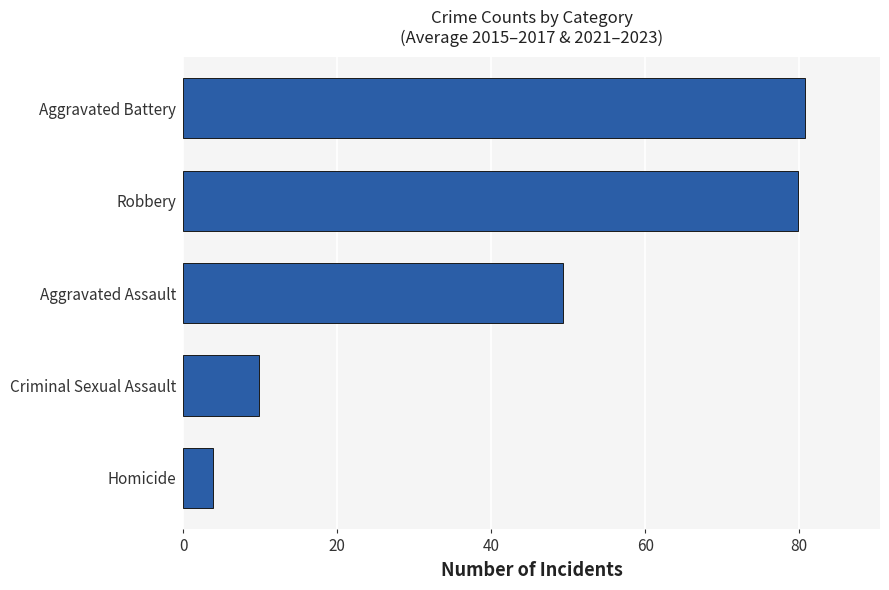

Is it true that the value at Criminal Sexual Assault is 9.8?

True